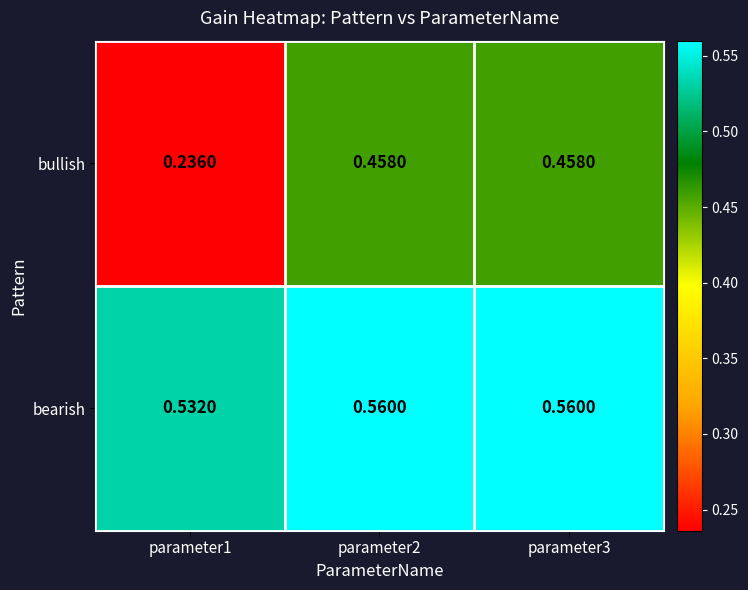

Between parameter1 and parameter2, which series saw the biggest shift?

bullish